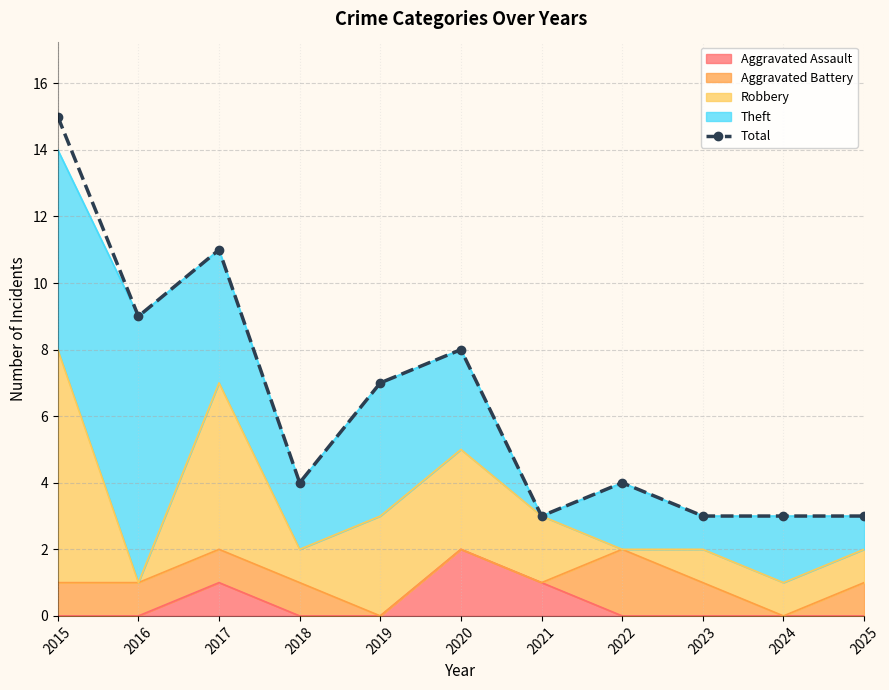

What is the value of the 6th point from the left?

8